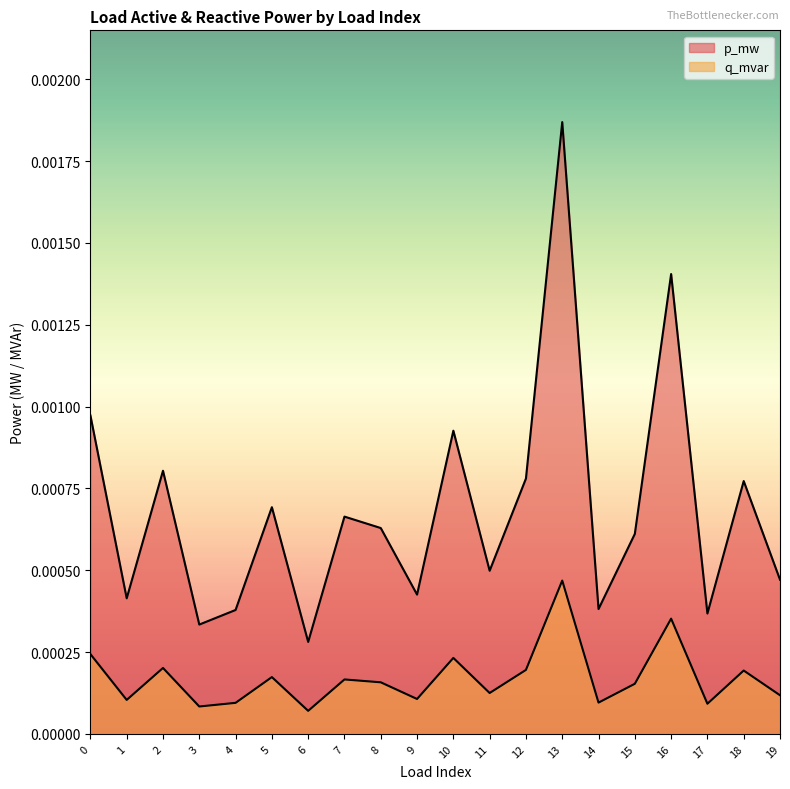

At which category does q_mvar reach its first local peak?

2